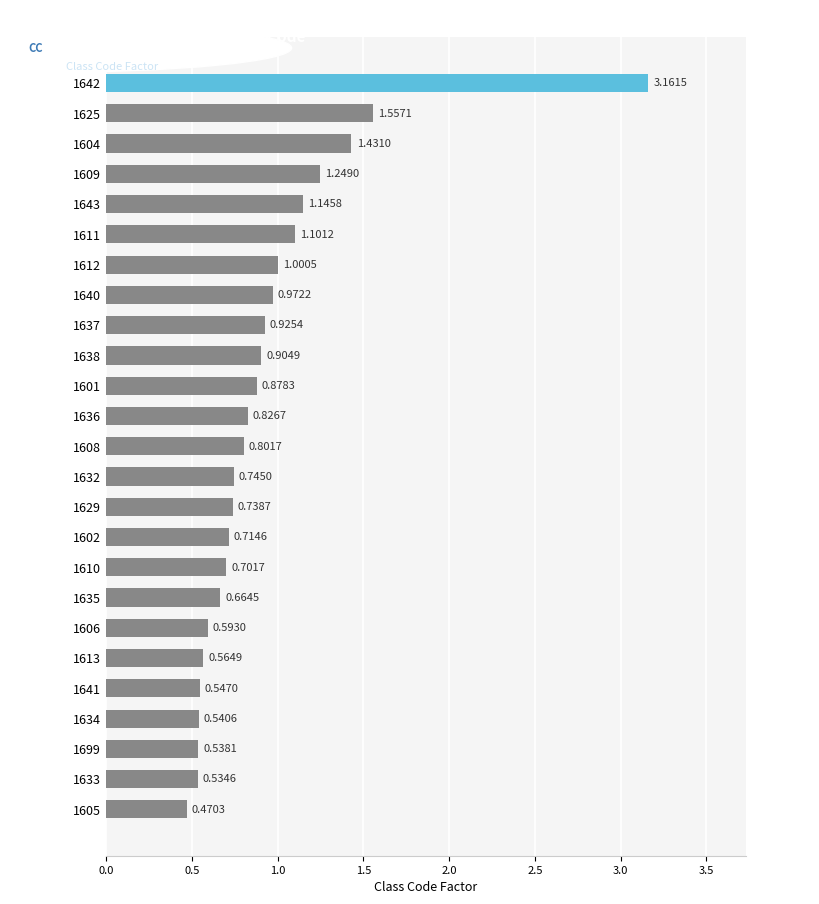

List the labels in order of value, smallest first.

1605, 1633, 1699, 1634, 1641, 1613, 1606, 1635, 1610, 1602, 1629, 1632, 1608, 1636, 1601, 1638, 1637, 1640, 1612, 1611, 1643, 1609, 1604, 1625, 1642